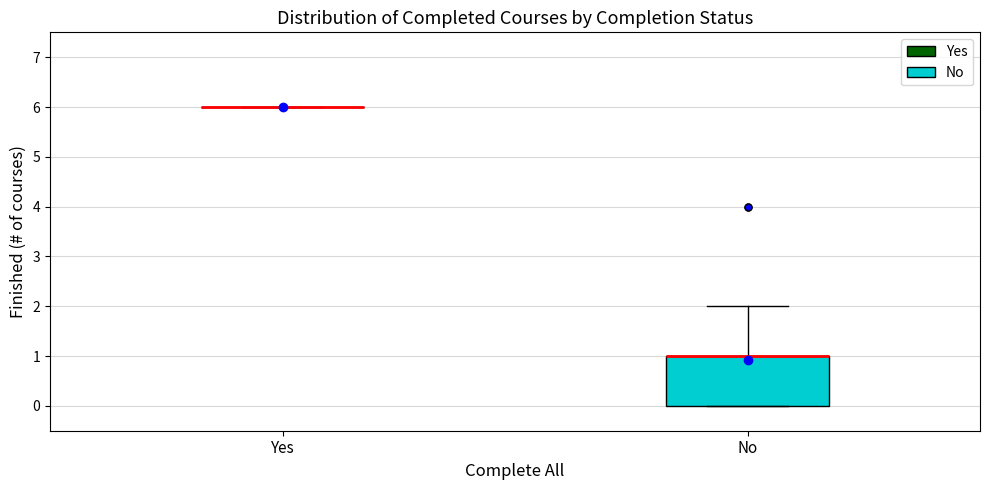

Reading left to right, transcribe this box plot: for each box, give where its median line is, the range the box spans, and where its two whiskers end, as read against the y-axis. The values are not printed on the chart, so give them approximately, as read against the axis.

Yes: box collapsed to a line at 6, whiskers 6 to 6
No: median 1 (drawn on the box's upper edge), box 0 to 1, whiskers 0 to 2